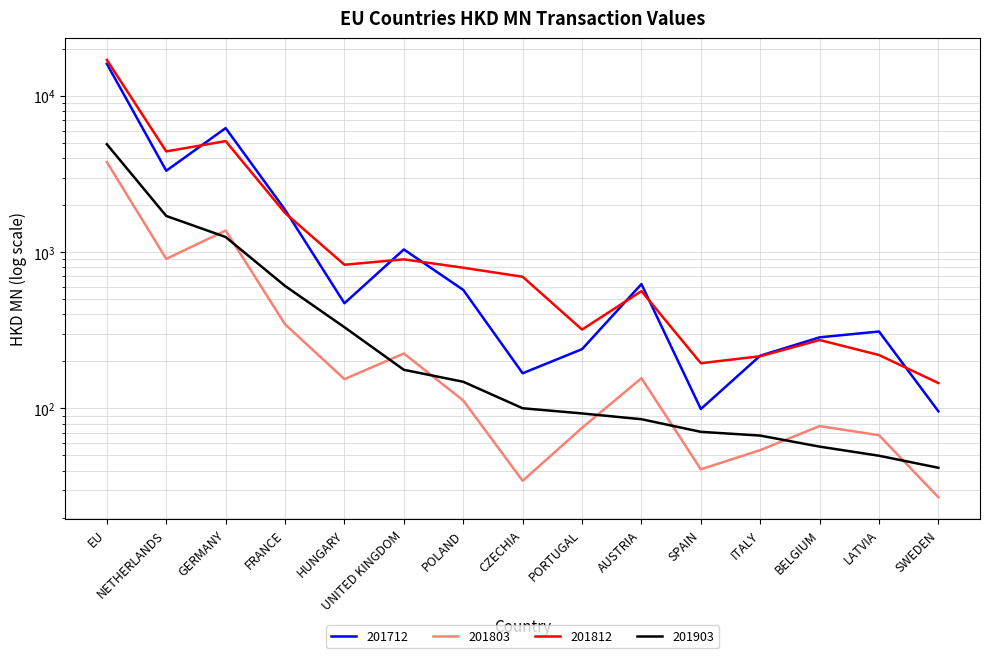

What is the sum of all 201712 values?

31569.4